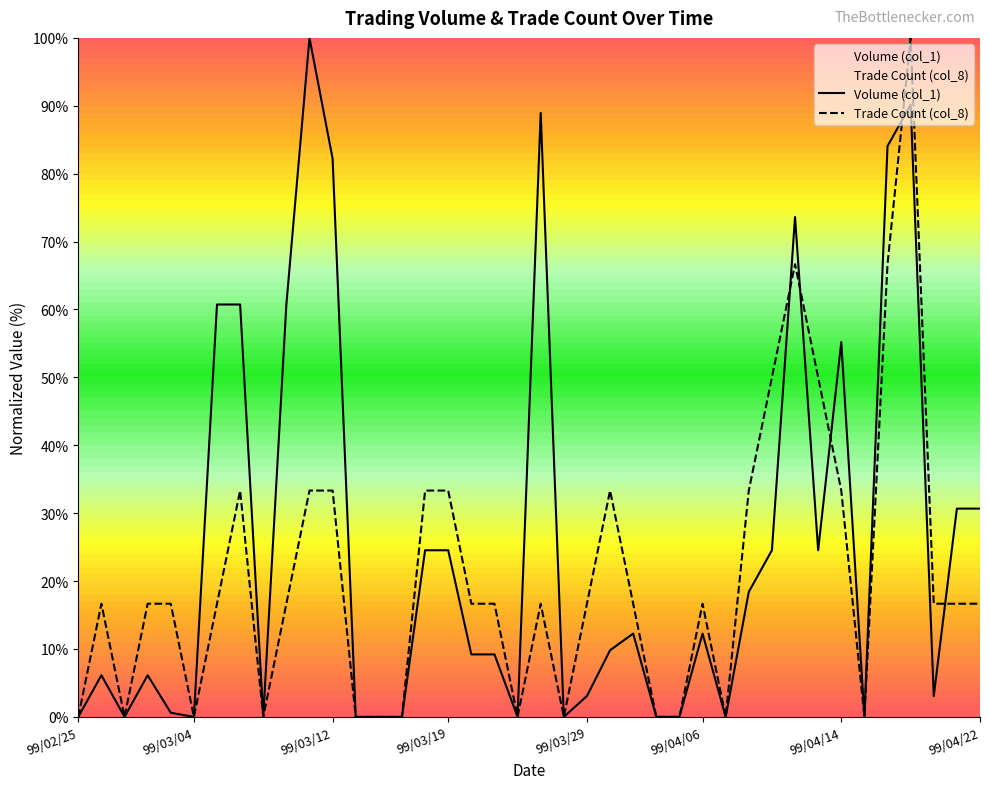

Which series has the largest total across all categories?

Volume (col_1)